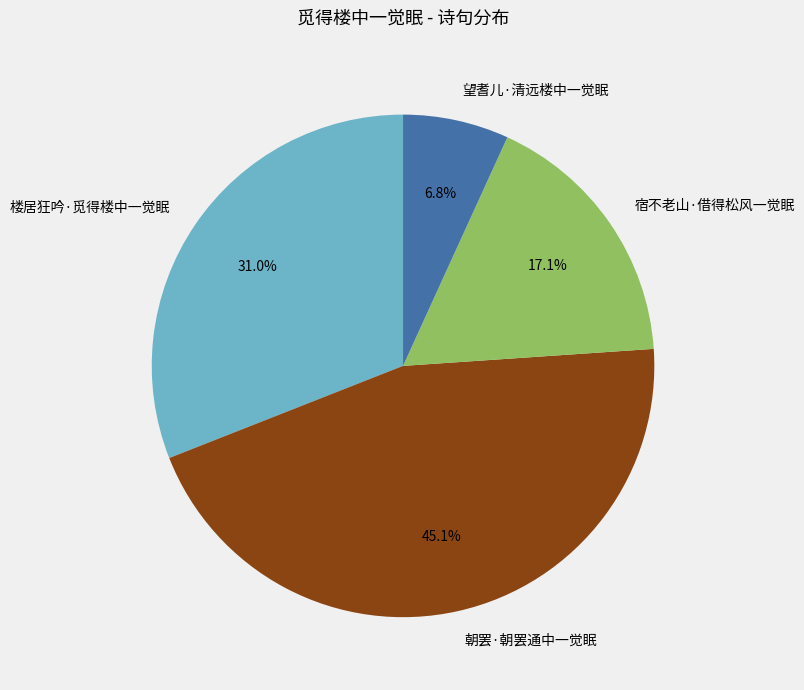

Is there any slice that represents more than half of the pie?

No